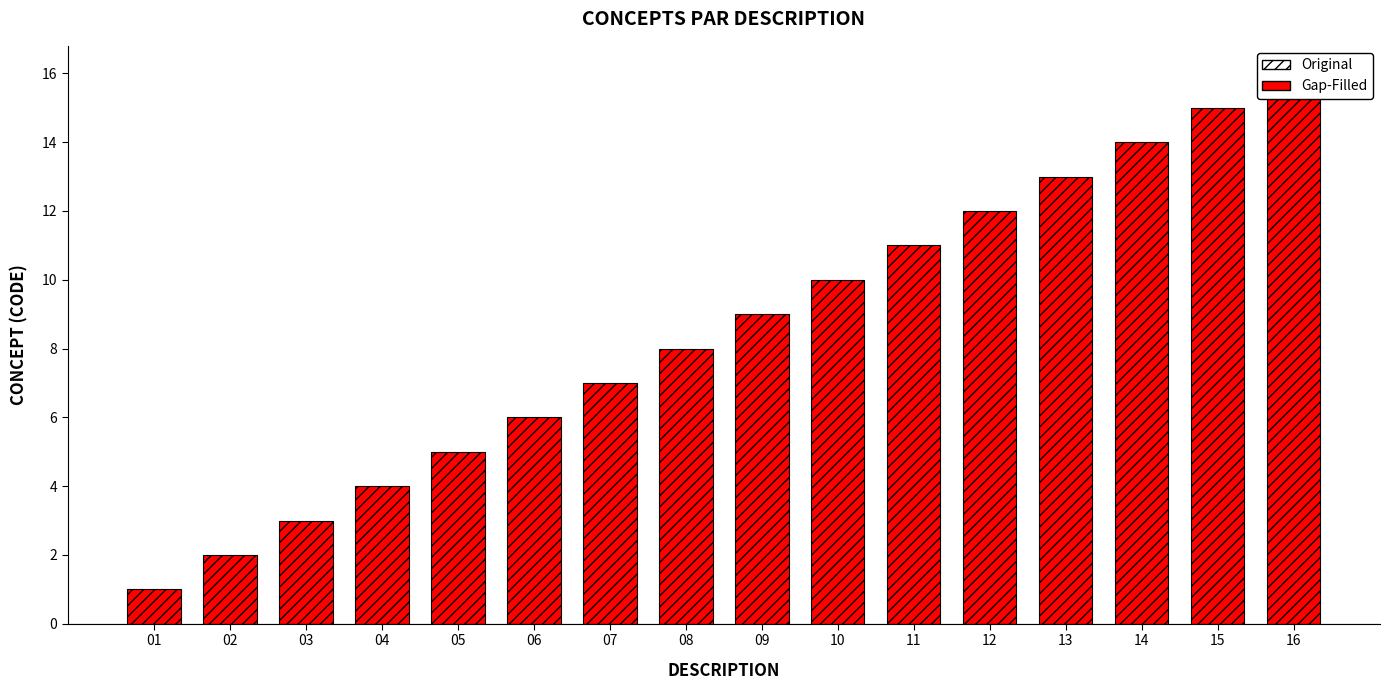

What is the value of the 15th bar from the left?

15